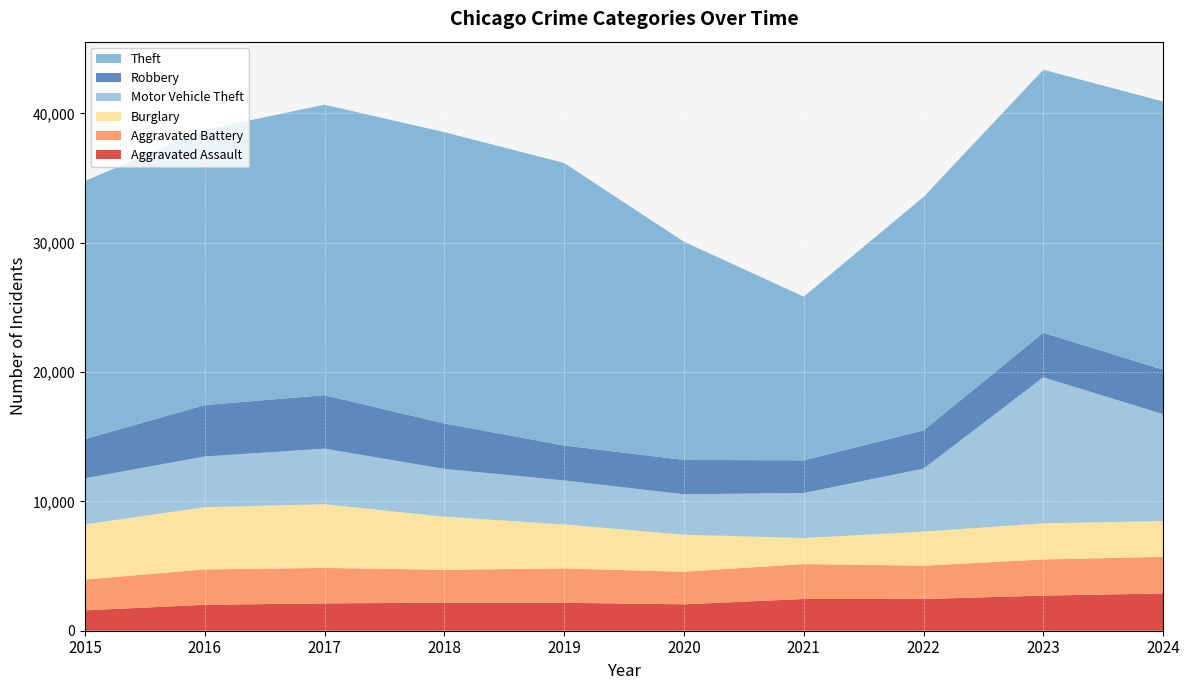

Reading left to right, list all the values displayed in this chart.

Aggravated Assault: 1576	2004	2116	2164	2159	2044	2454	2450	2717	2880
Aggravated Battery: 2383	2738	2738	2548	2654	2519	2702	2579	2796	2835
Burglary: 4263	4809	4925	4105	3408	2861	2008	2634	2794	2758
Motor Vehicle Theft: 3565	3922	4302	3698	3400	3127	3485	4874	11291	8275
Robbery: 3032	3975	4133	3514	2702	2659	2527	2954	3441	3439
Theft: 19962	21289	22462	22523	21845	16871	12658	18050	20342	20734